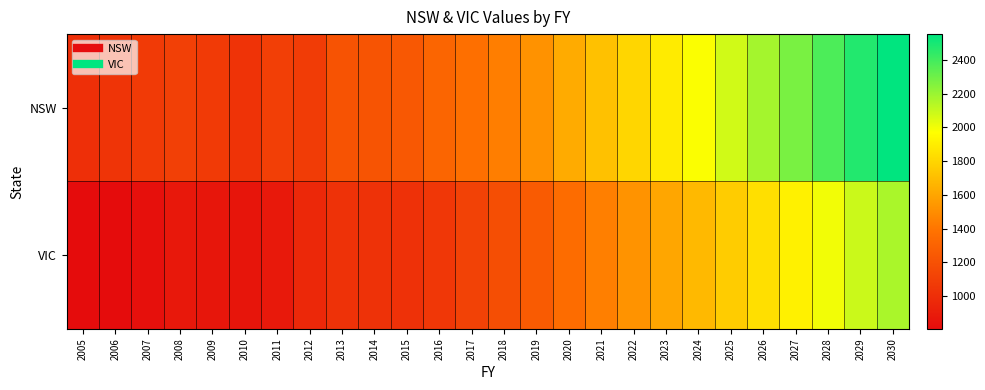

Between 2007 and 2016, which is larger?

2016